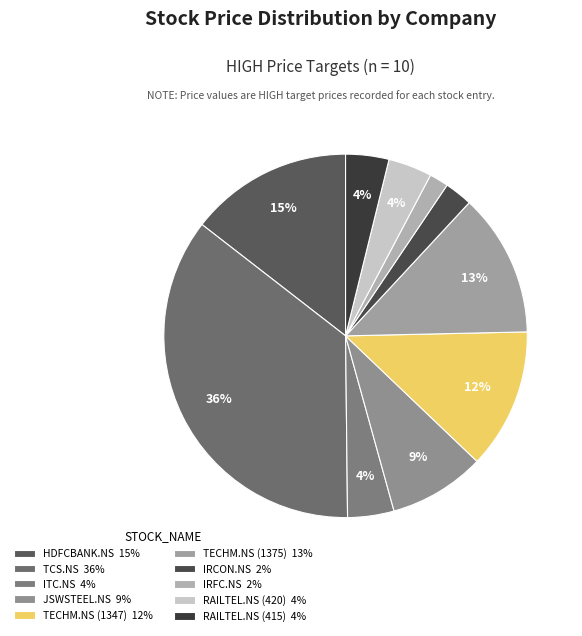

What is the change in value from TECHM.NS (1347) to IRCON.NS?

-1080